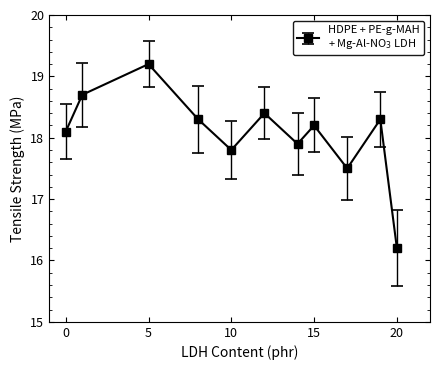

What is the greatest value displayed?

19.2